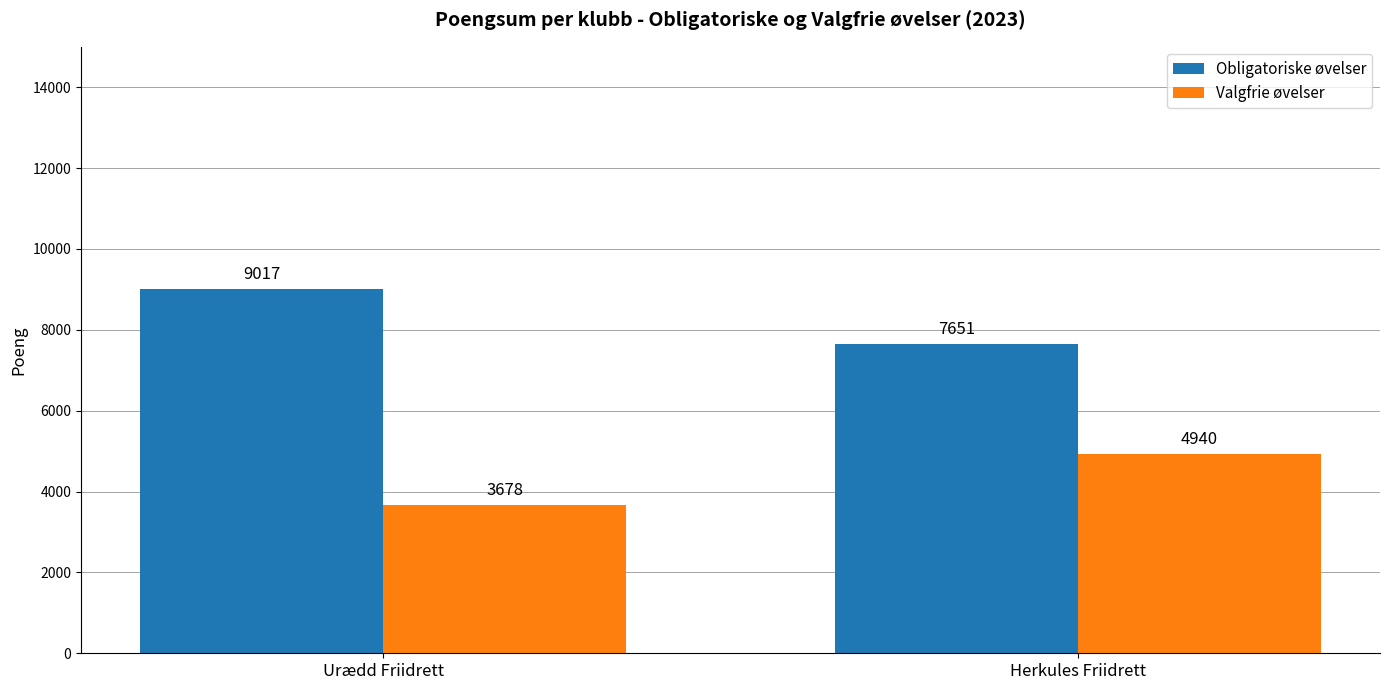

What are all the series names shown in the legend?

Obligatoriske øvelser, Valgfrie øvelser